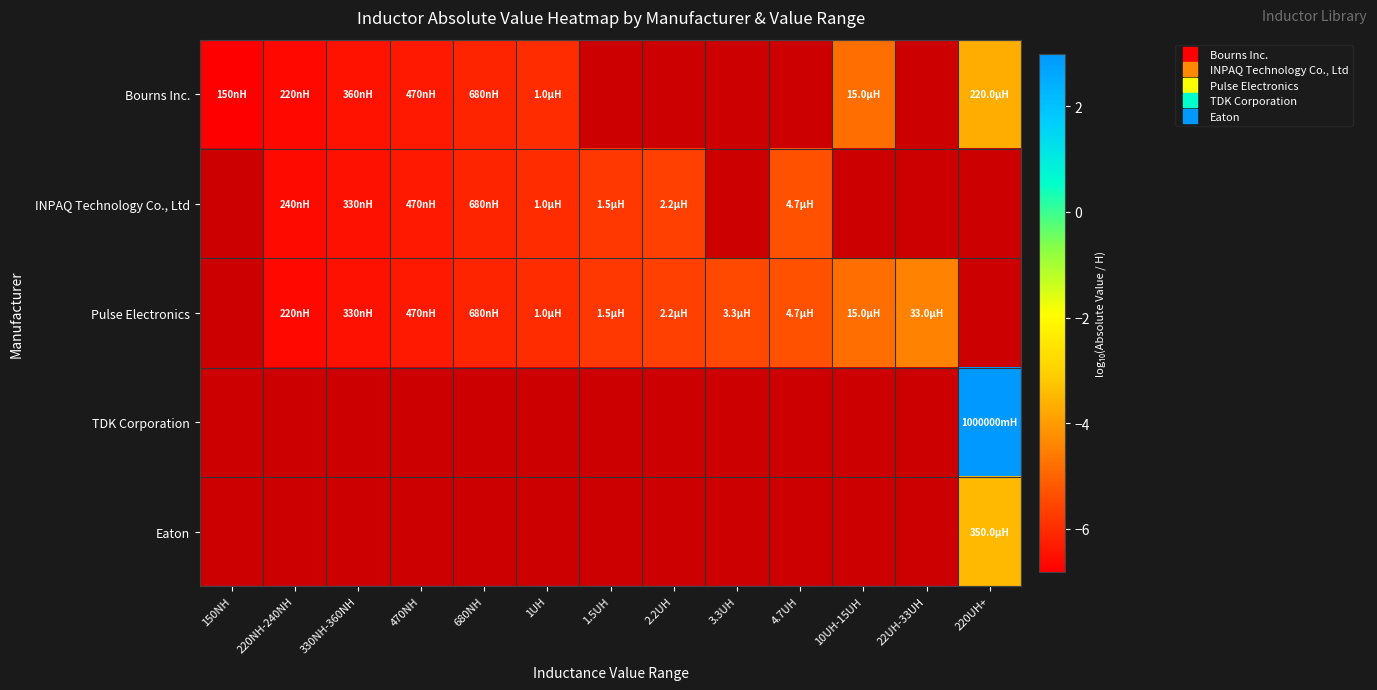

Is the value of Eaton at 220NH-240NH greater than the value of Bourns Inc. at 680NH?

No